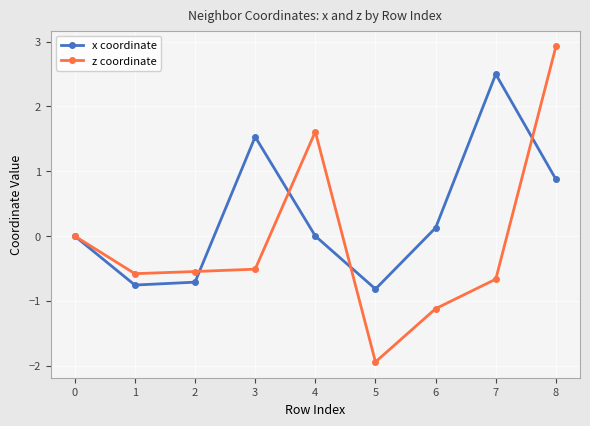

Is the value of z coordinate at 7 greater than the value of x coordinate at 7?

No